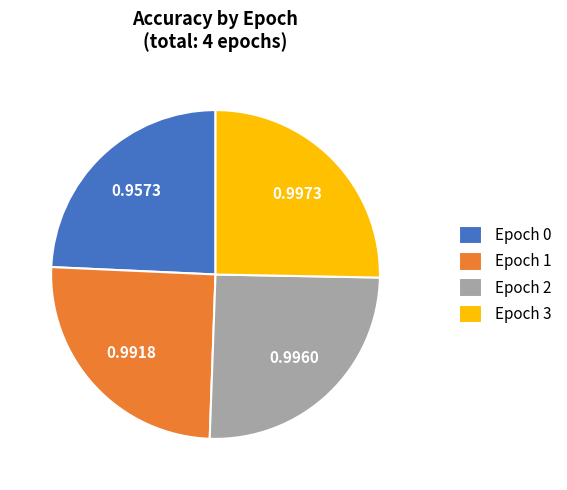

Is the sum of Epoch 0 and Epoch 3 greater than half?

No